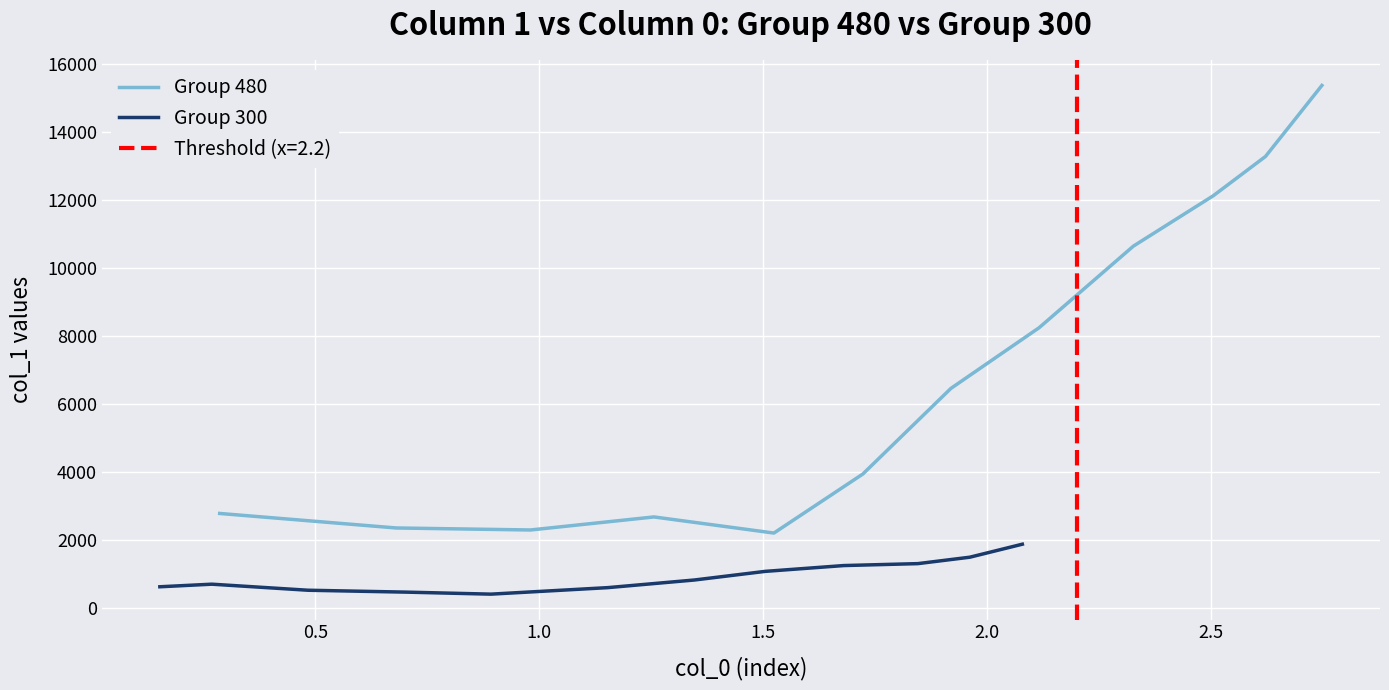

True or false: Group 480 and Group 300 intersect in this chart.

False